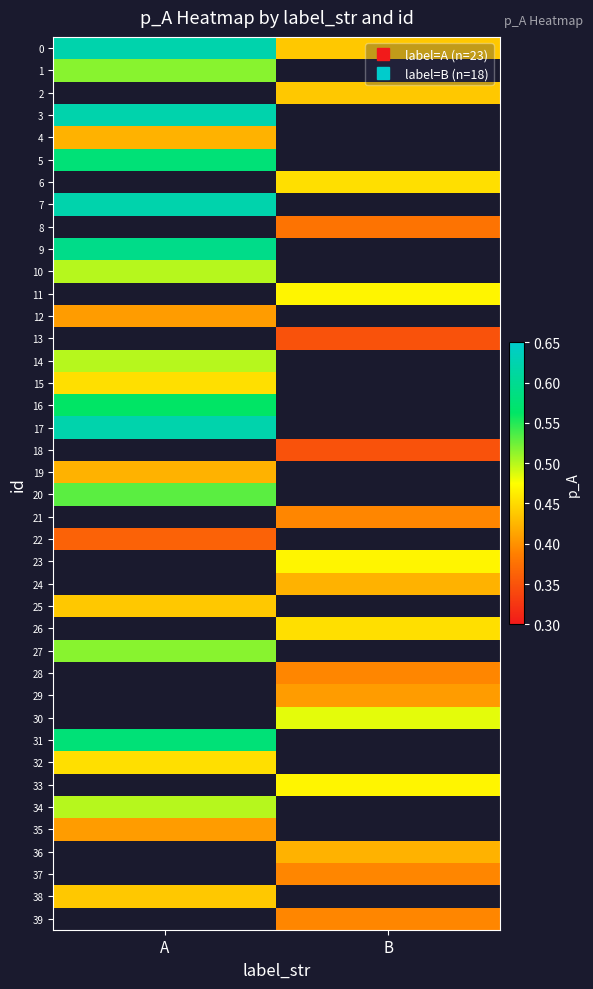

At how many categories does at least one series exceed 0?

2